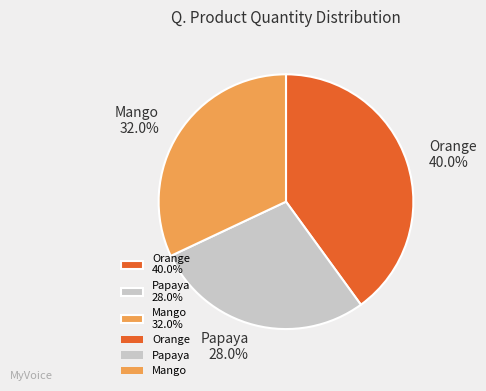

To the nearest percent, what is the average slice percentage?

33%